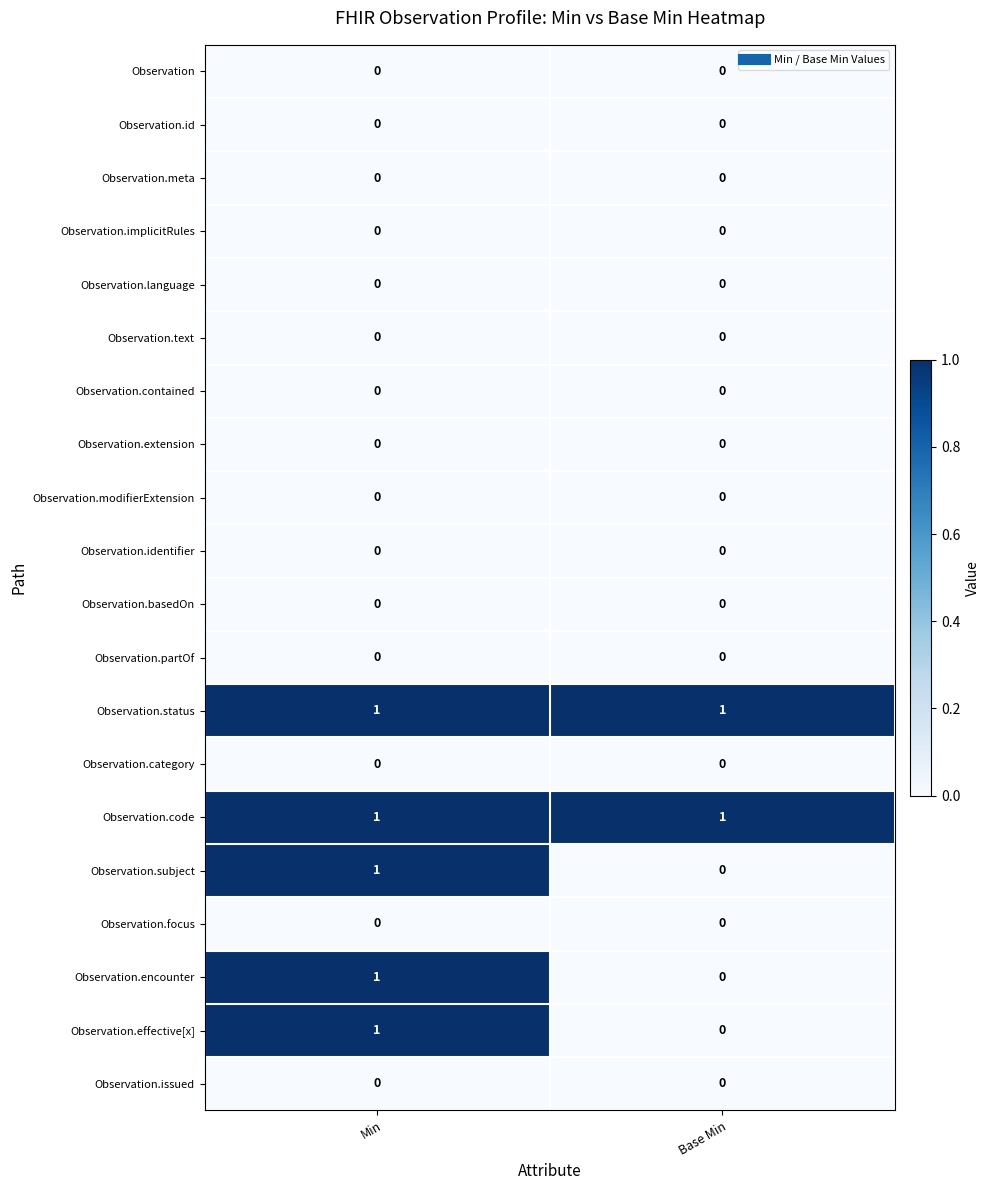

At which category is the sum across all series the highest?

Min